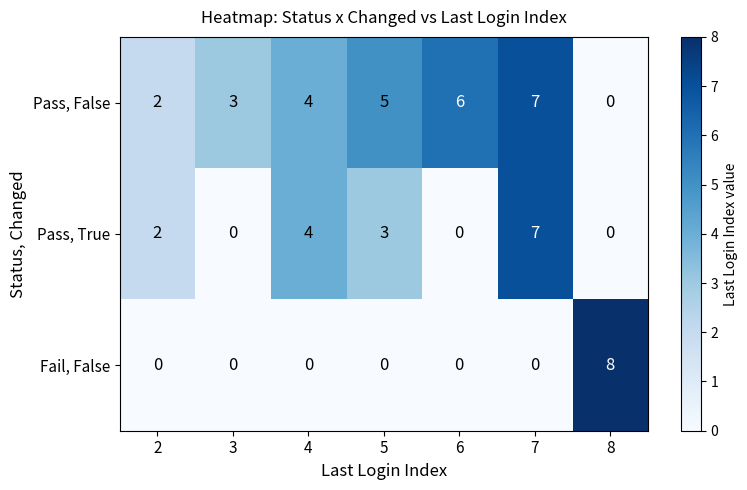

What is the sum of all Pass, True values?

16